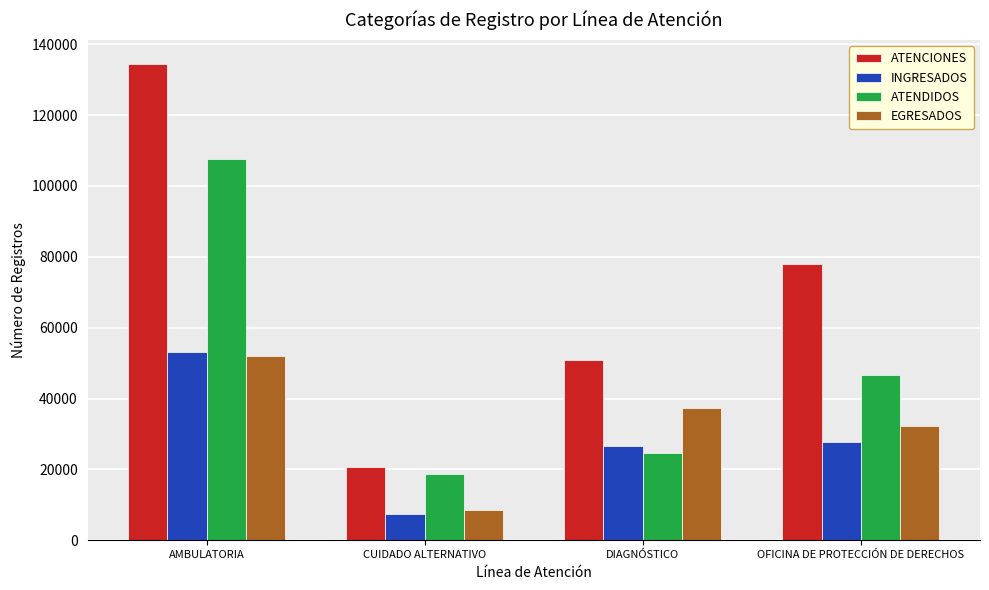

At which category does the chart reach its peak across all series?

AMBULATORIA